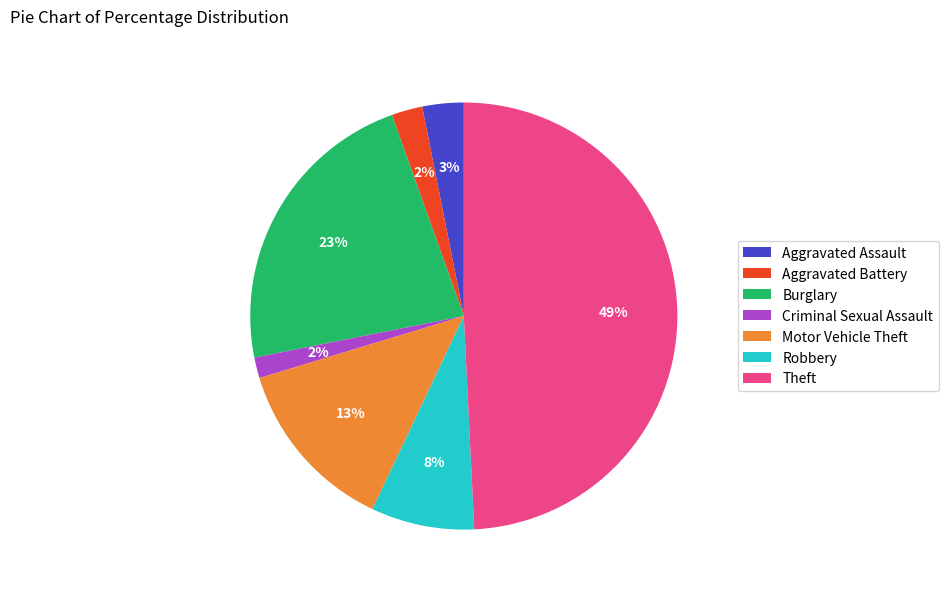

The Criminal Sexual Assault slice represents 17% of the pie. True or false?

False